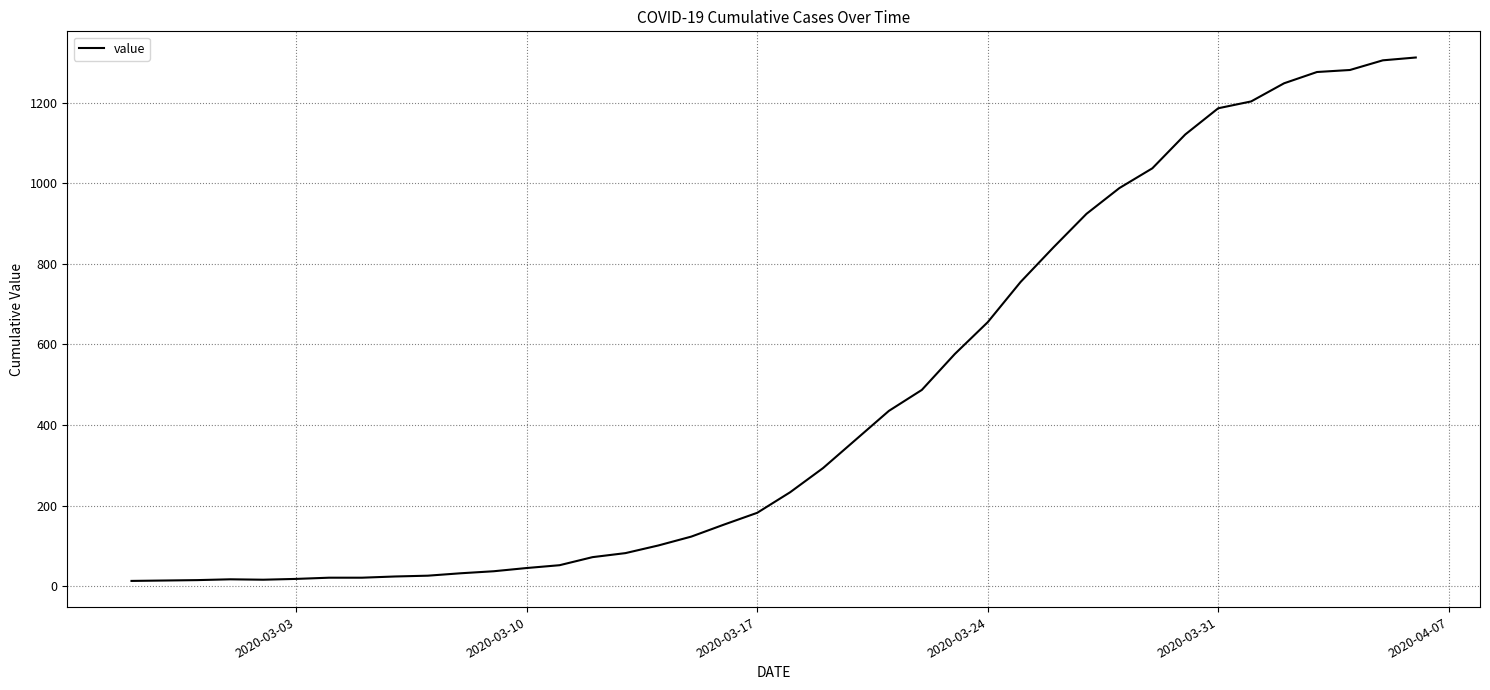

What is the maximum value shown in the chart?

1312